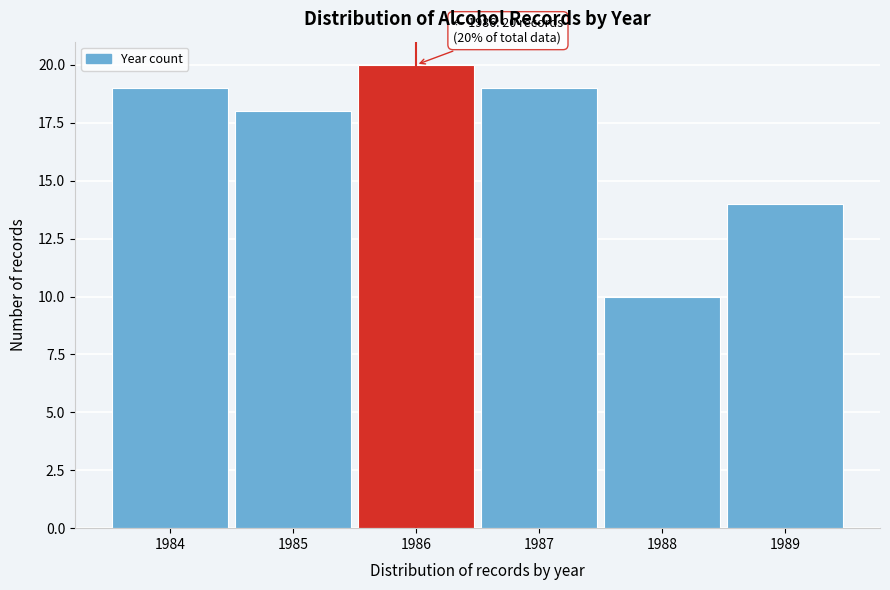

Which range on the x-axis has the tallest bar?

1985.5 to 1986.5